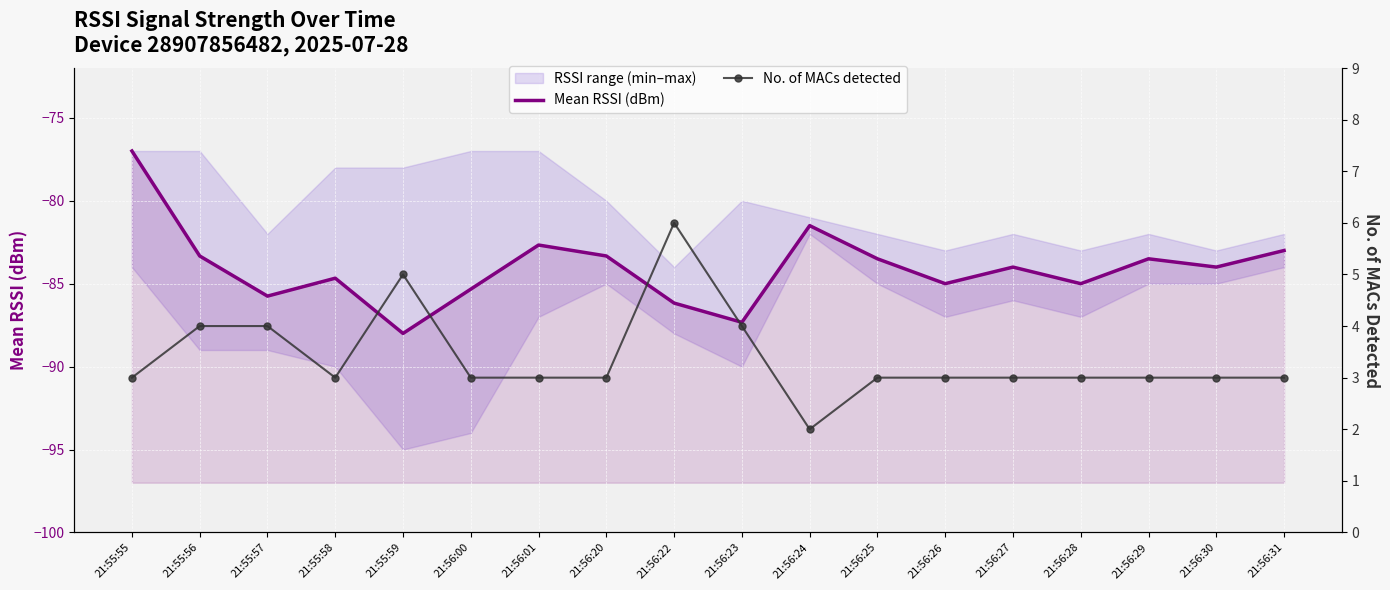

What is the smallest value displayed?

-88.0